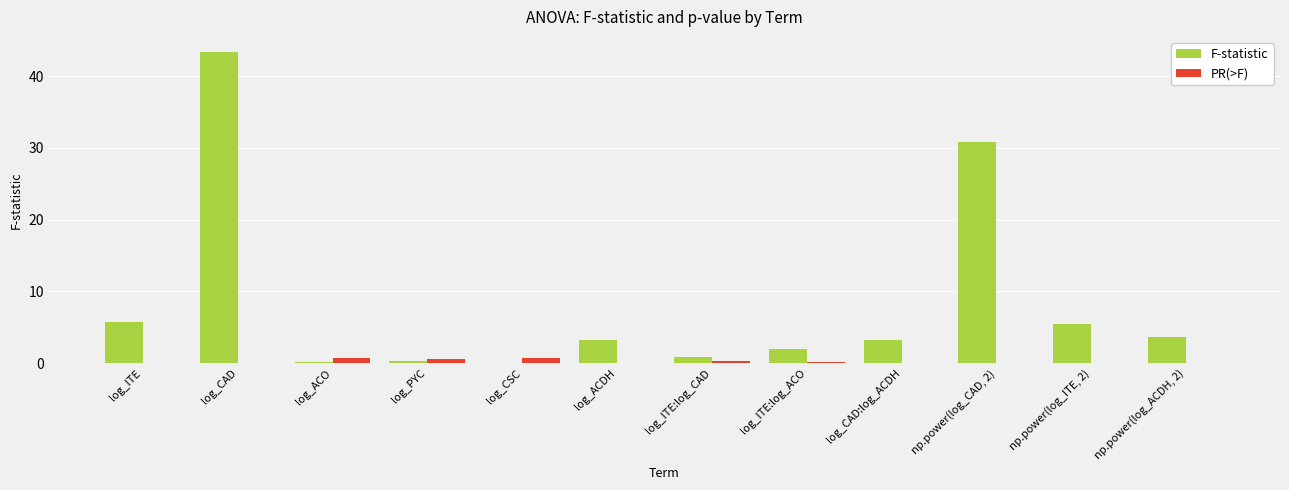

What is the sum of all F-statistic values?

98.8